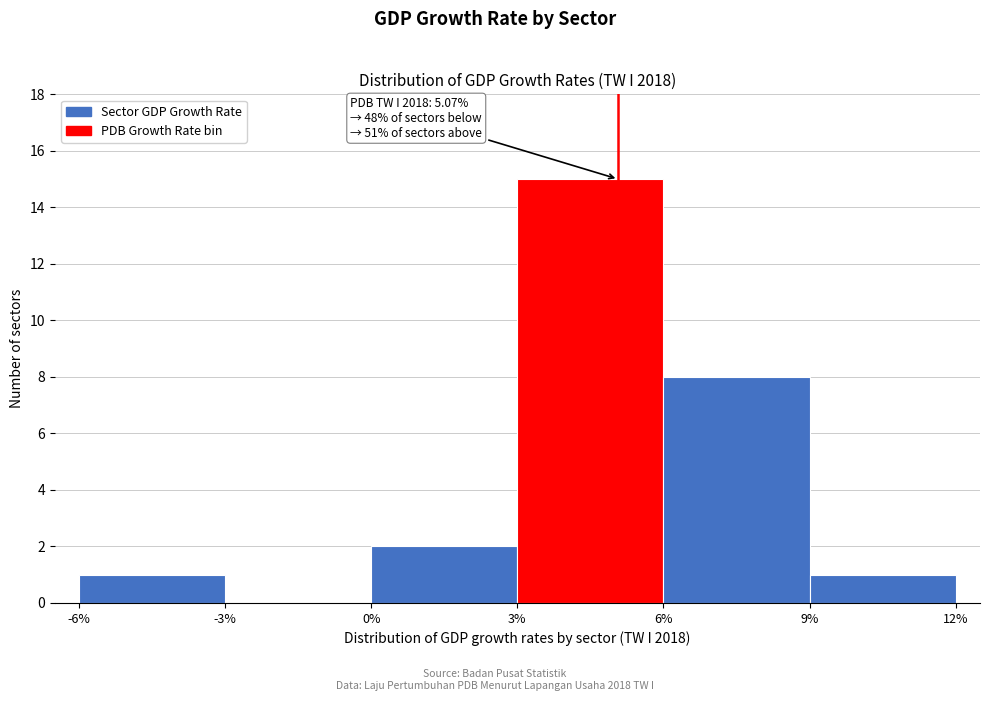

Over which range of the x-axis is the bar tallest?

3% to 6%